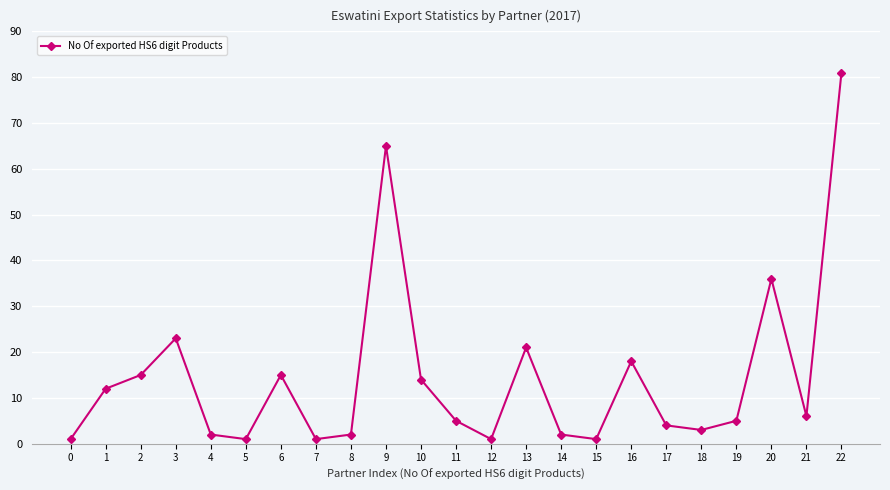

At which category does the data reach its first local valley?

5